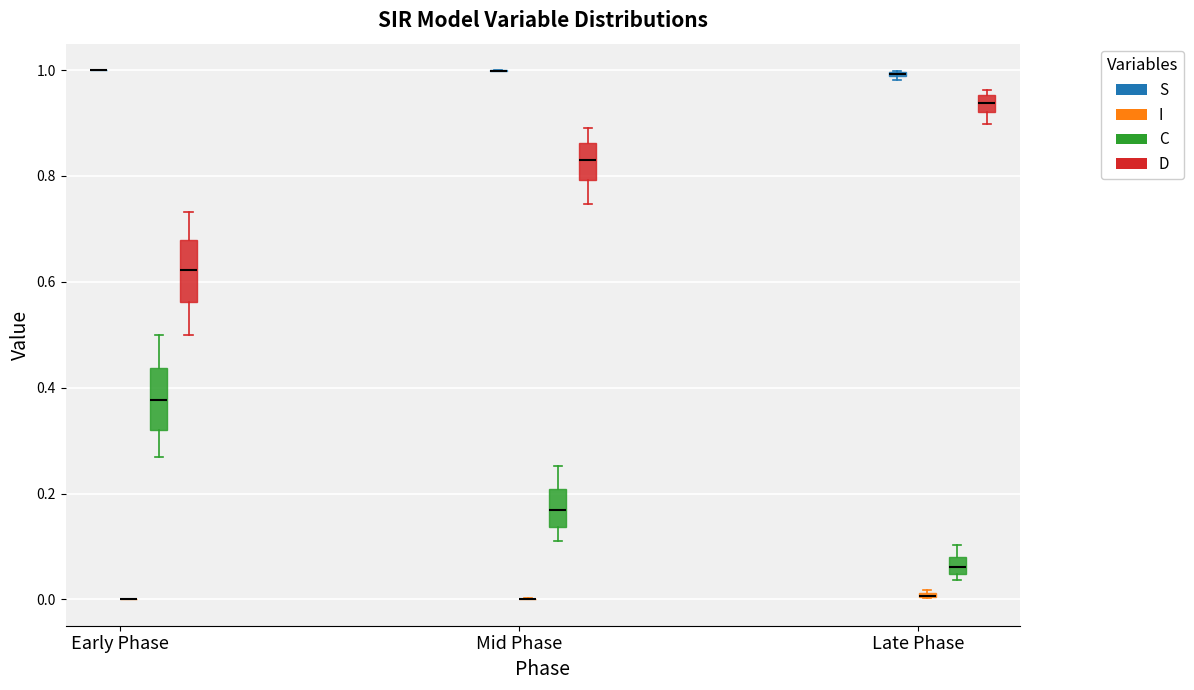

Where does the median line of the box for Mid Phase (D) sit on the y-axis? The values are not printed on the chart, so give them approximately, as read against the axis.

0.84